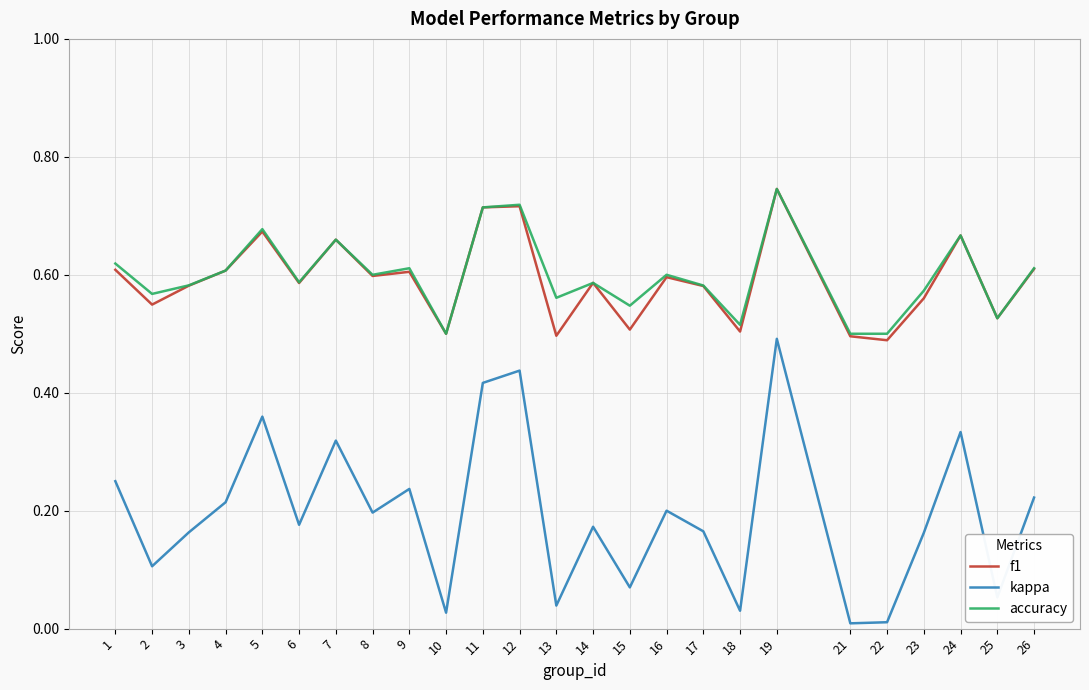

True or false: kappa and accuracy cross at least once.

False